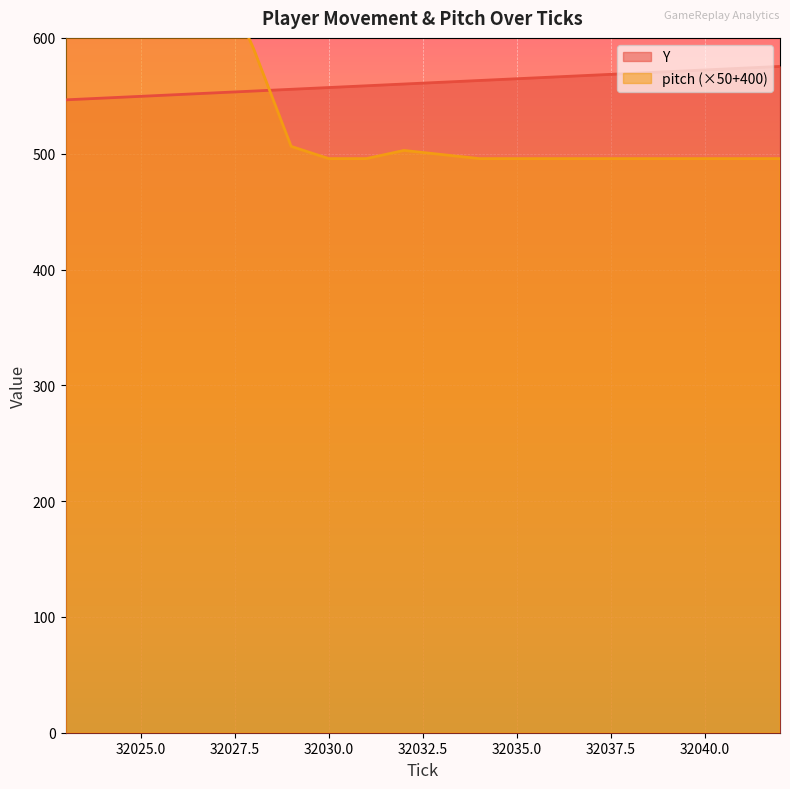

How many data points in Y are less than 561?

10